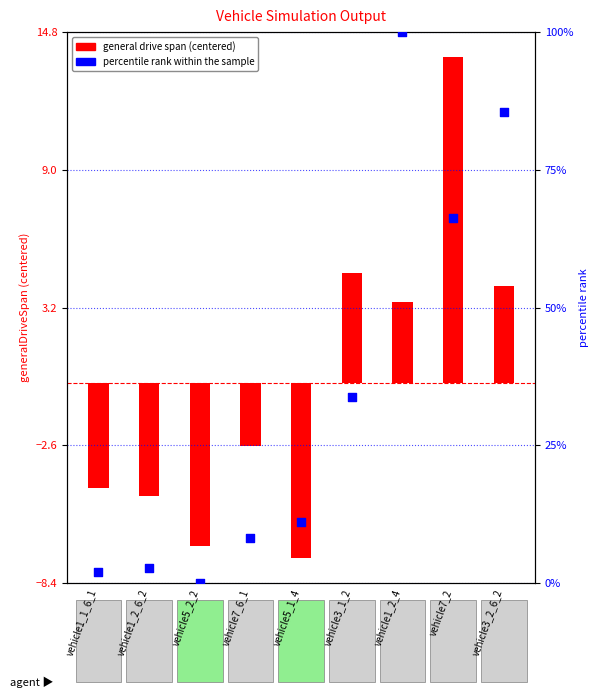

Is the value of general drive span (centered) at vehicle3_2_6_2 greater than the value of percentile rank within the sample at vehicle7_6_1?

No